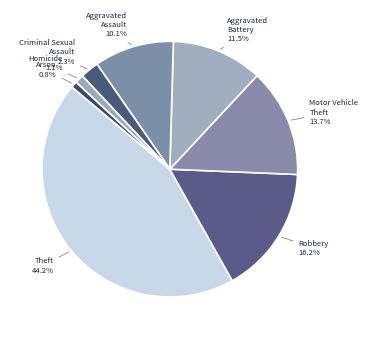

What portion of the pie excludes Aggravated Assault?

89.9%